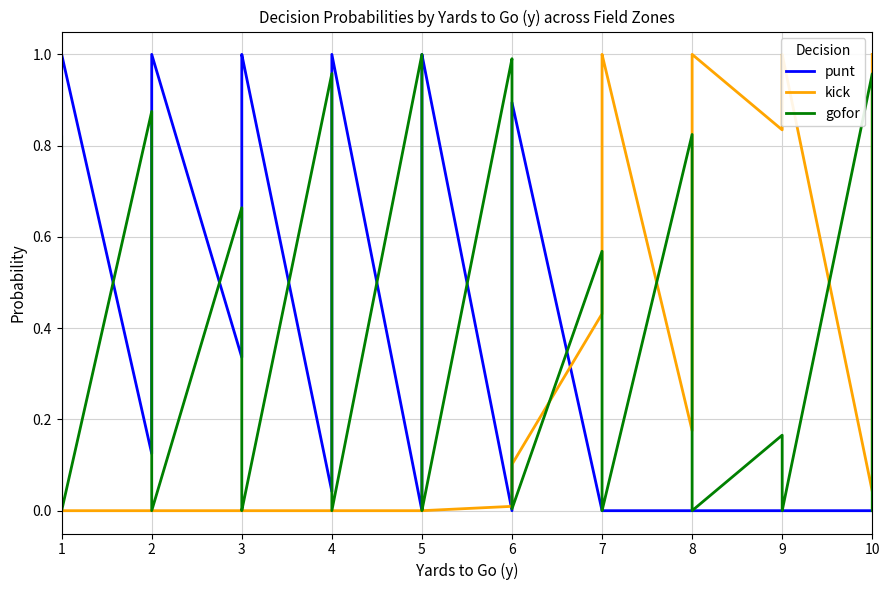

True or false: punt and gofor cross at least once.

True